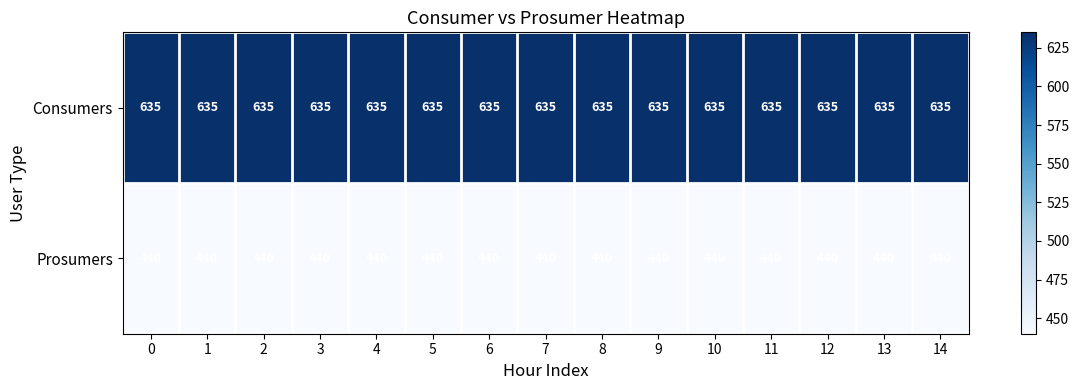

What is the total value across all series at 2?

1075